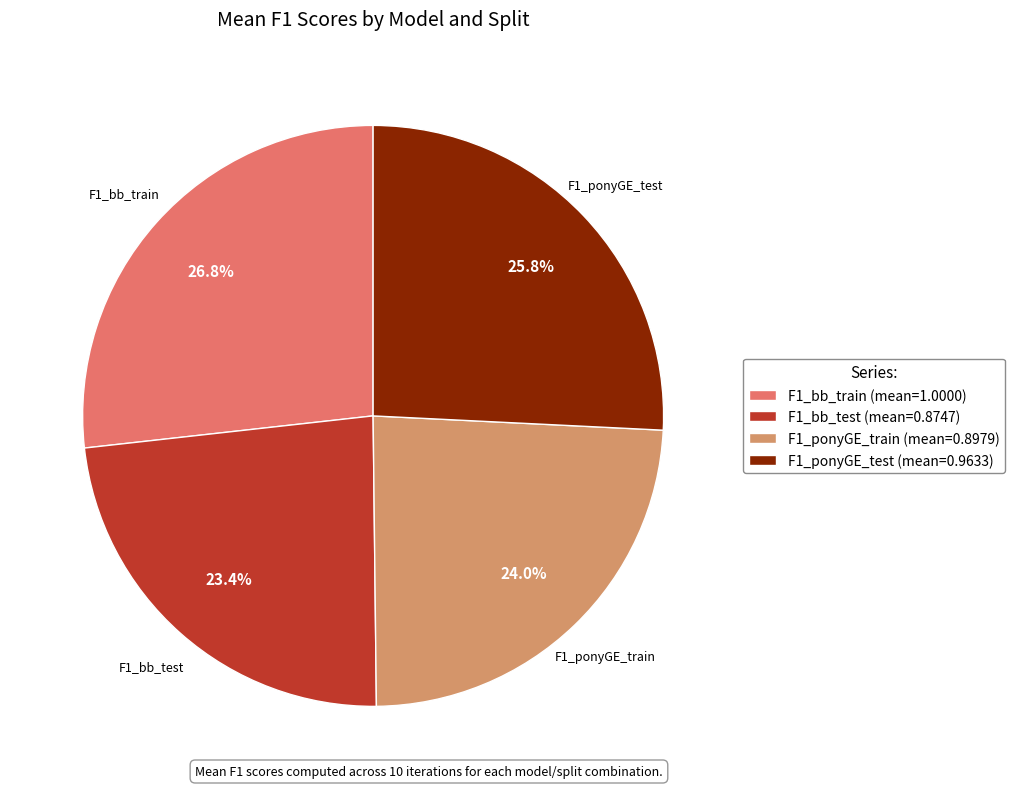

To the nearest percent, what percentage of the pie is F1_ponyGE_test?

26%